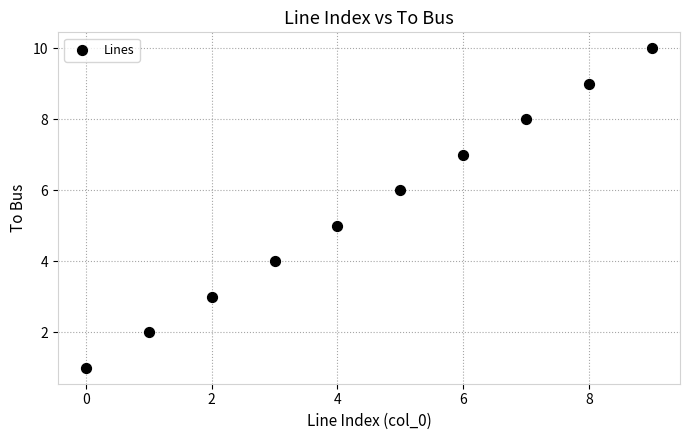

What is the average Y value?

6